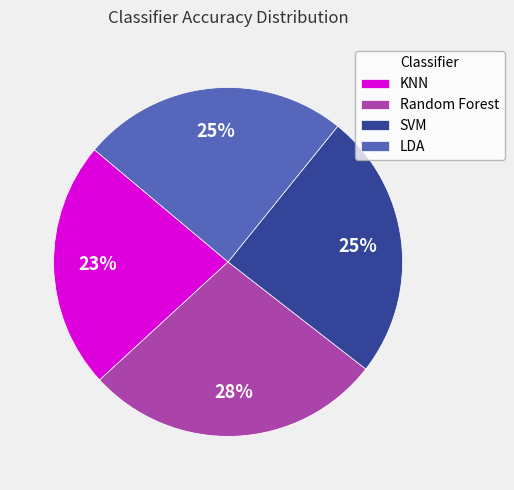

To the nearest percent, what is the average slice percentage?

25%